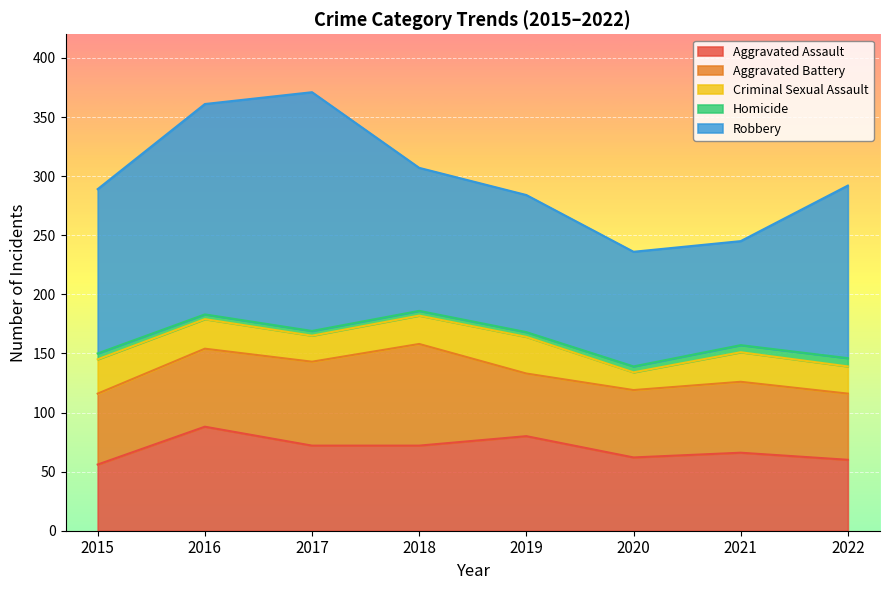

True or false: Criminal Sexual Assault and Robbery intersect in this chart.

False